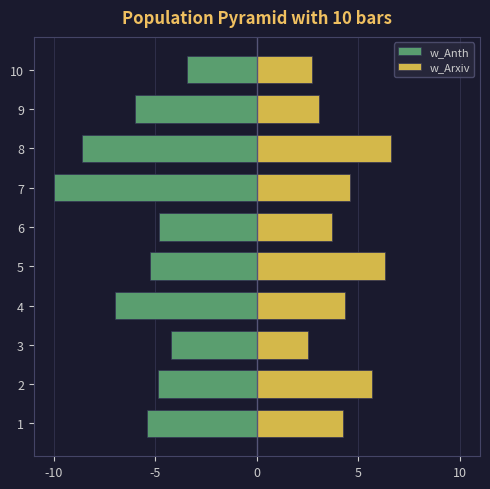

Reading right to left, transcribe all the data shown in this chart.

w_Anth: -3.4	-6.0	-8.6	-10.0	-4.8	-5.3	-7.0	-4.2	-4.9	-5.4
w_Arxiv: 2.7	3.1	6.6	4.6	3.7	6.3	4.3	2.5	5.7	4.3